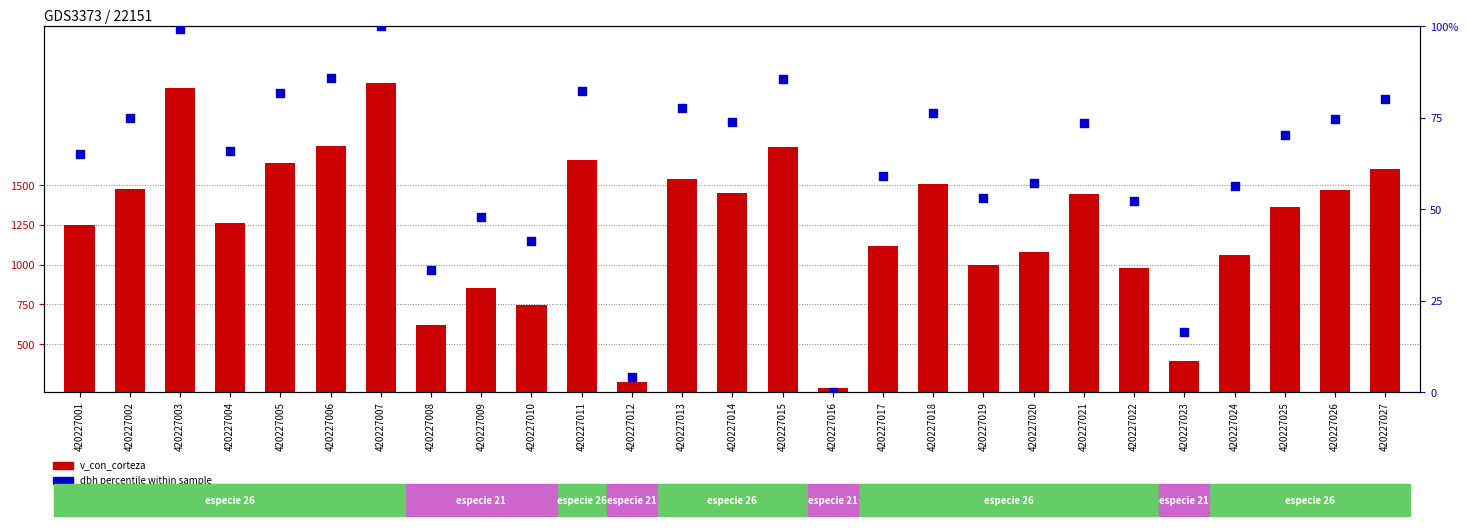

What are all the series names shown in the legend?

v_con_corteza, dbh percentile